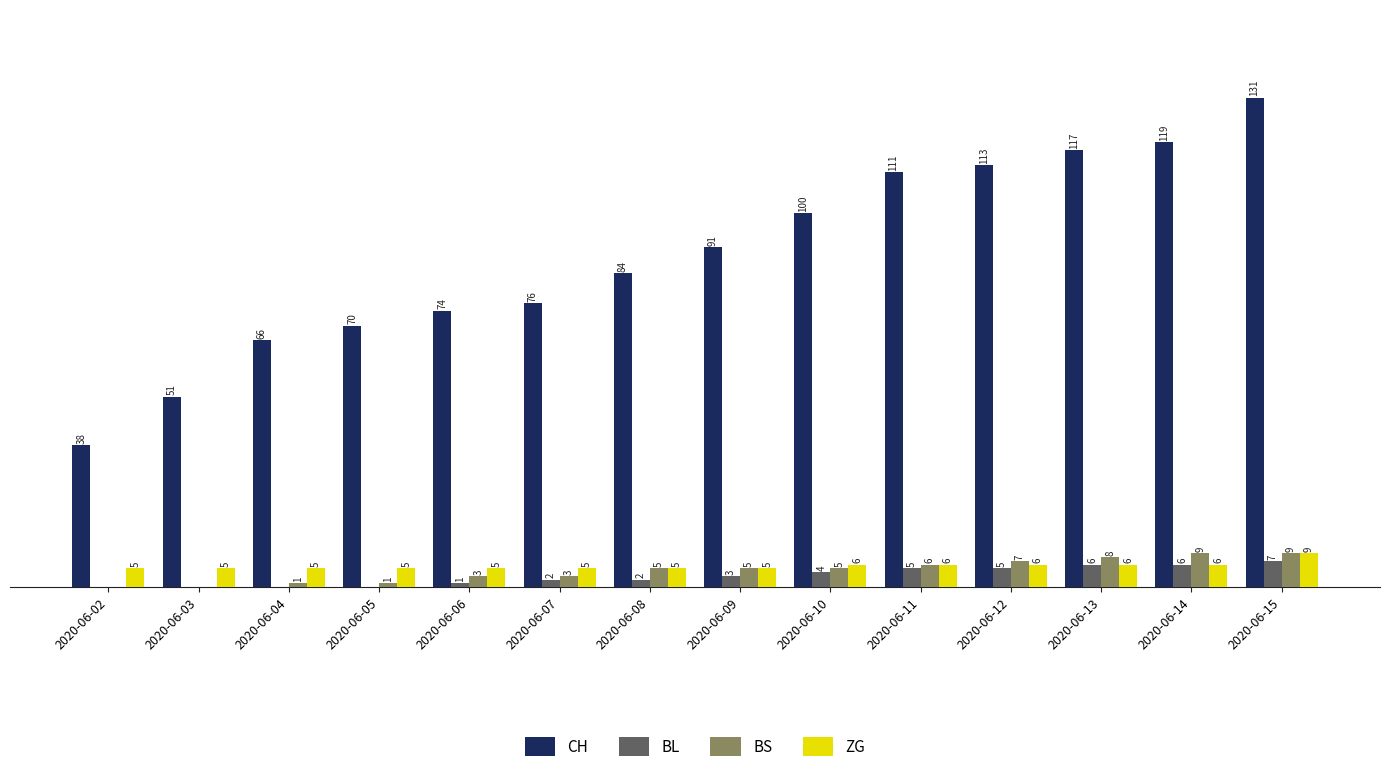

At which category is the sum across all series the highest?

2020-06-15